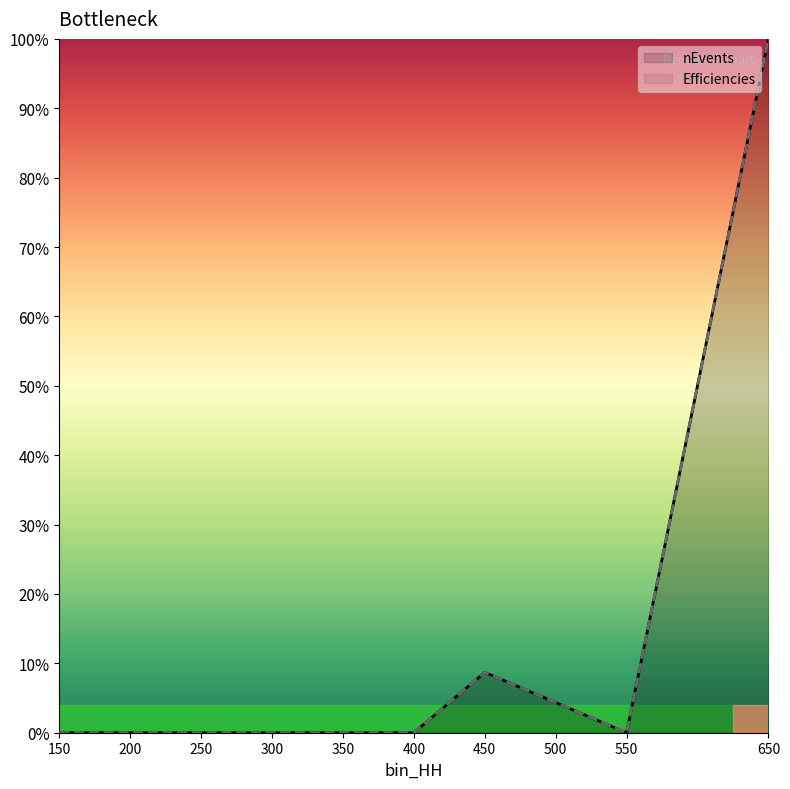

Which series has the largest range (max minus min)?

nEvents